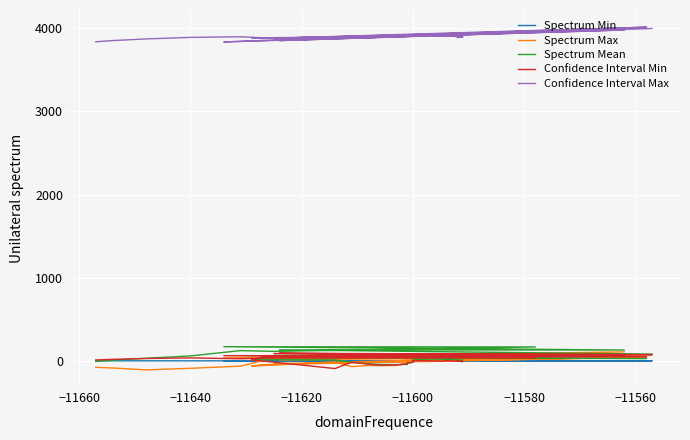

How many lines are shown in the chart?

5